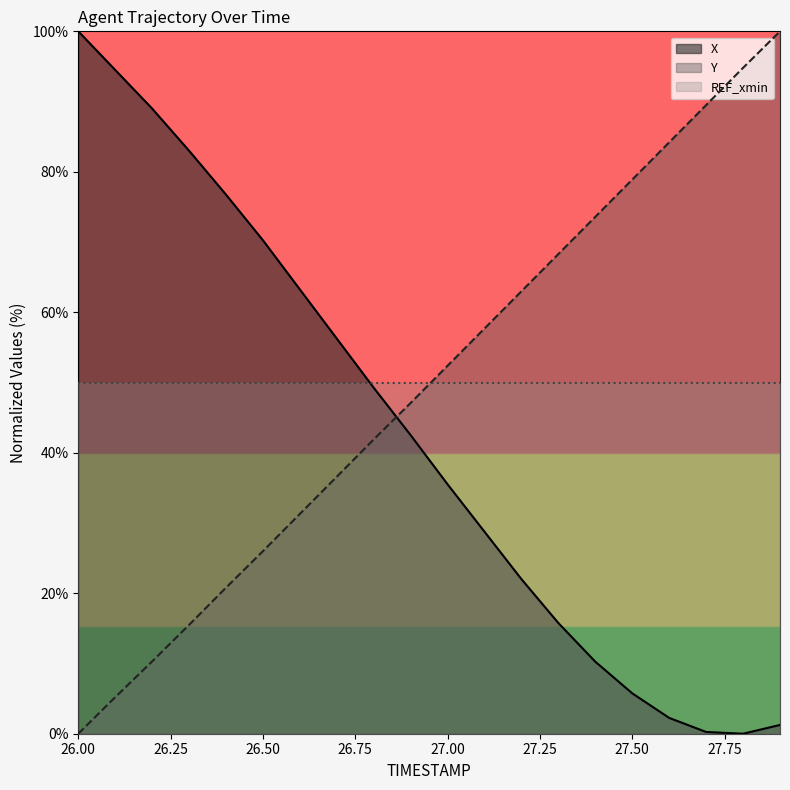

At which label does Y first exceed 52?

27.00